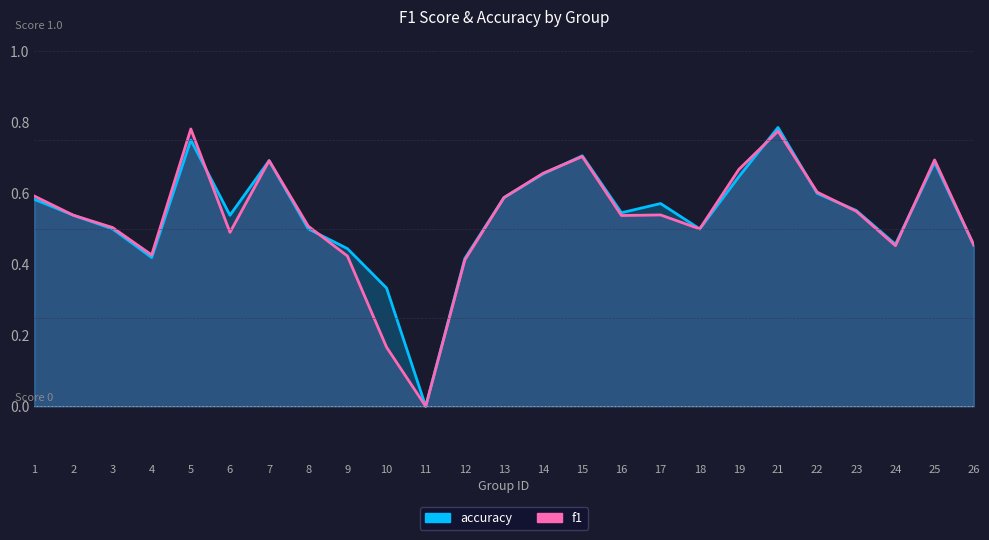

True or false: accuracy has a value of -0.4 at 11.

False